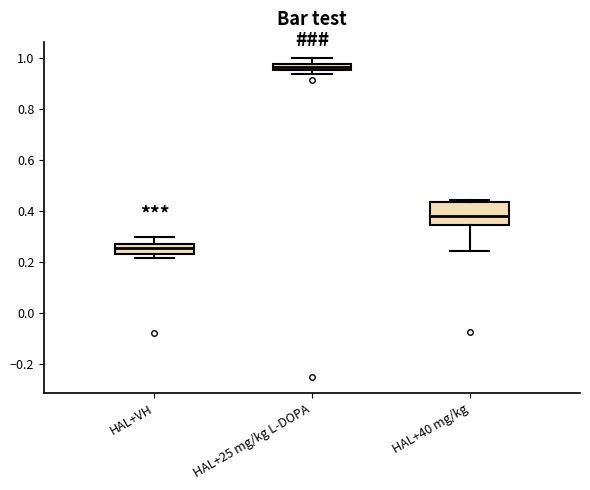

Where is the lower edge of the box for HAL+VH on the y-axis? The values are not printed on the chart, so give them approximately, as read against the axis.

0.24